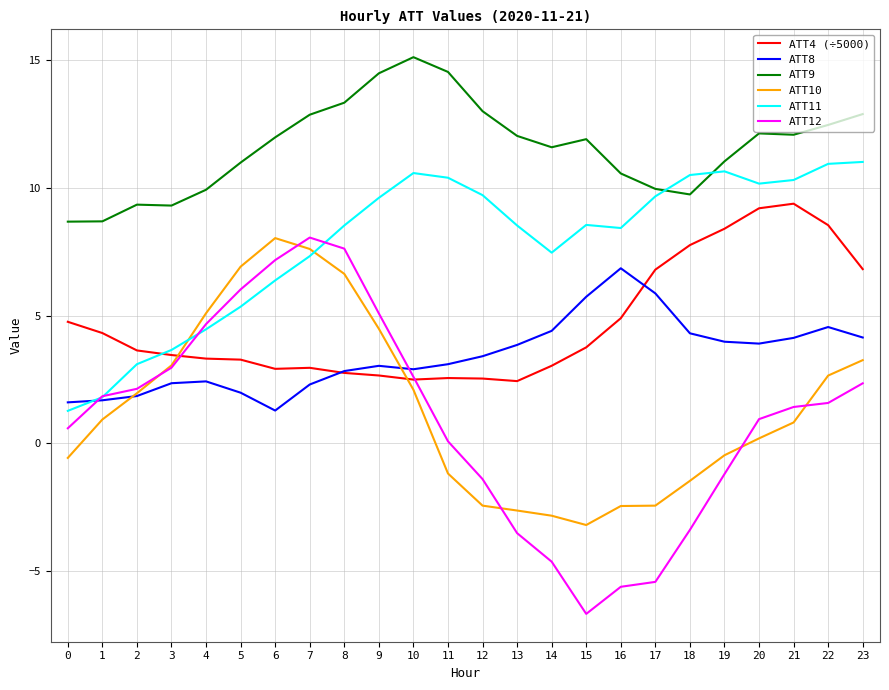

True or false: ATT9 and ATT12 intersect in this chart.

False